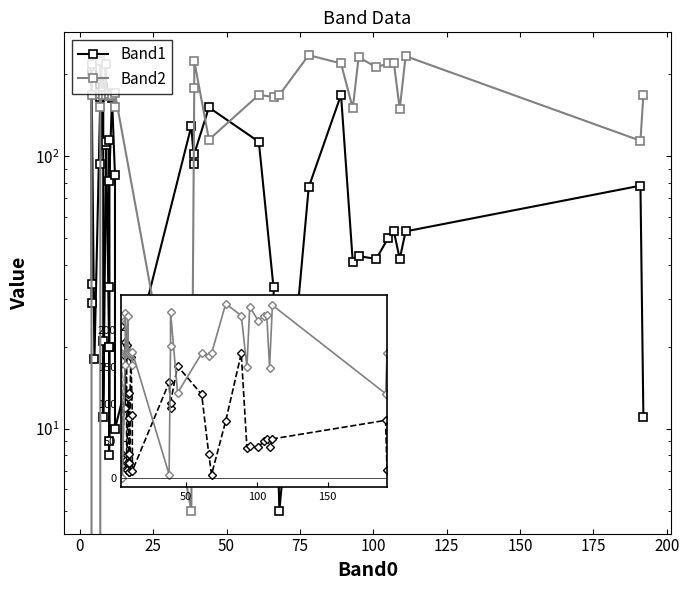

How many categories are shown in the chart?

40